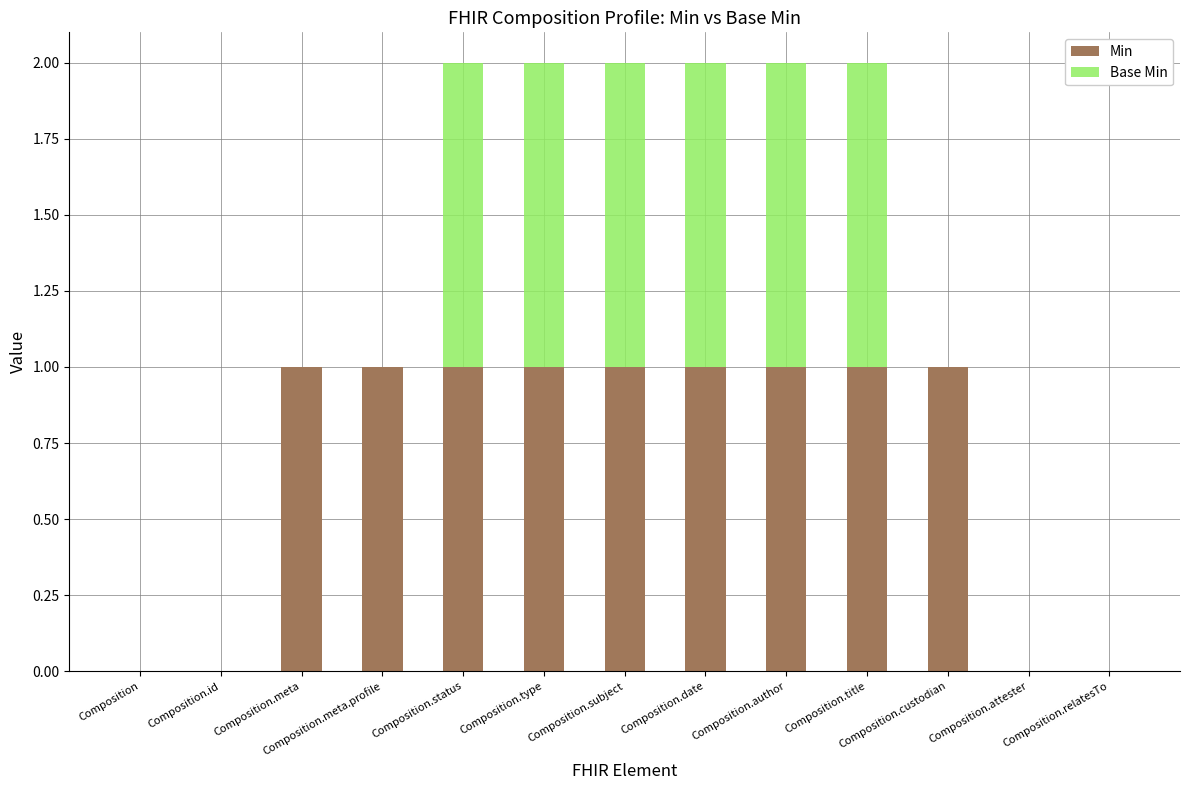

Count the number of categories in the chart.

13